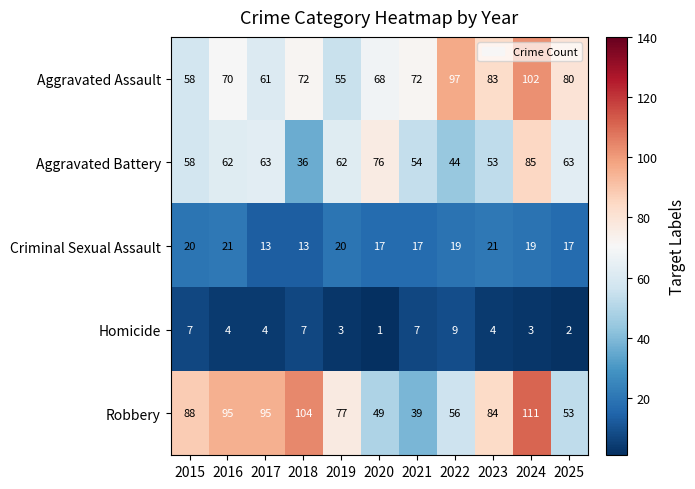

True or false: Aggravated Battery has a value of 44 at 2022.

True